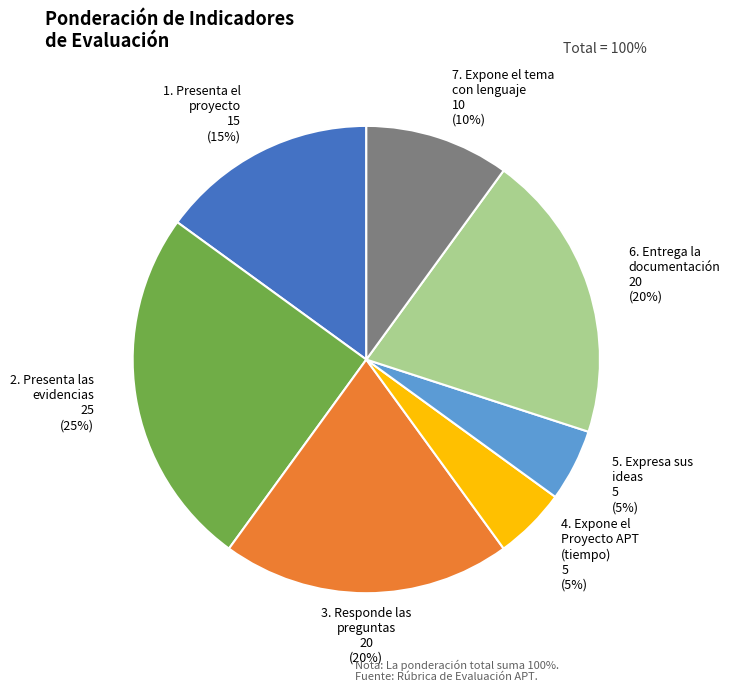

True or false: 5. Expresa sus ideas accounts for 5% of the total.

True